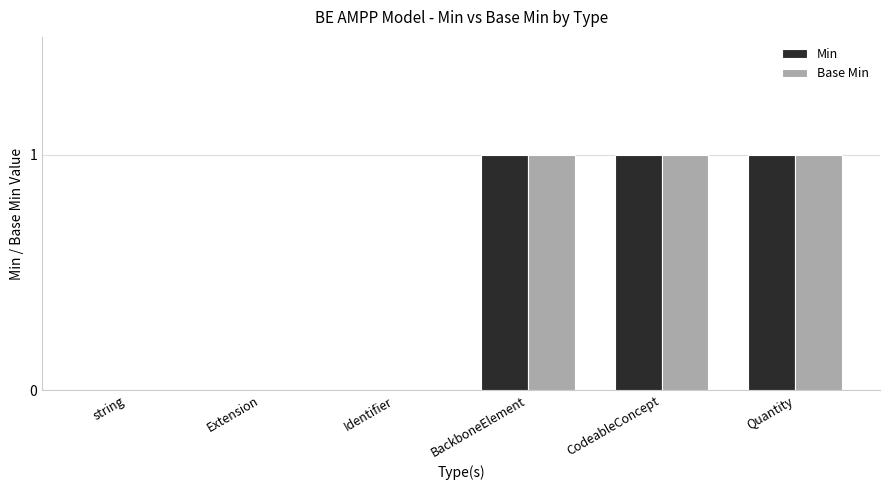

Count the Base Min values in the range 0 to 1.

6